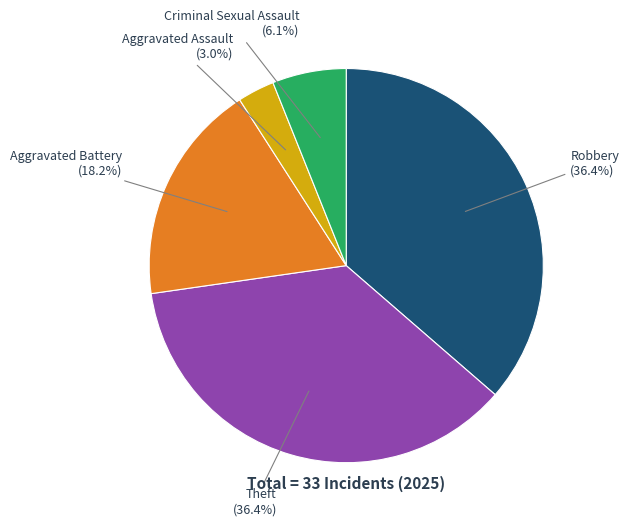

Is there a majority slice in this chart?

No